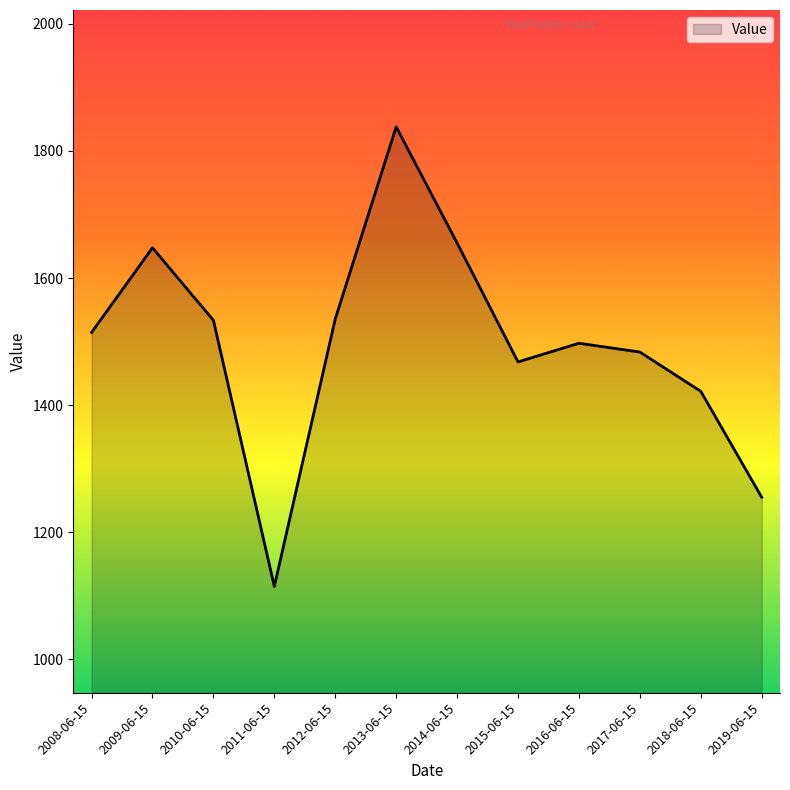

Which label corresponds to the smallest value in the chart?

2011-06-15